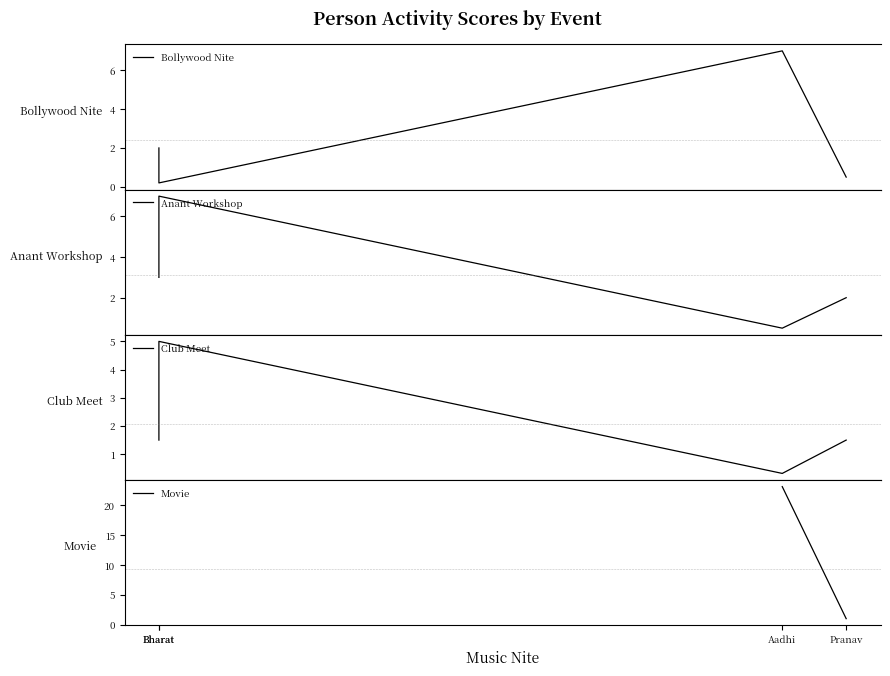

What is the total value across all series at Pranav?

5.0